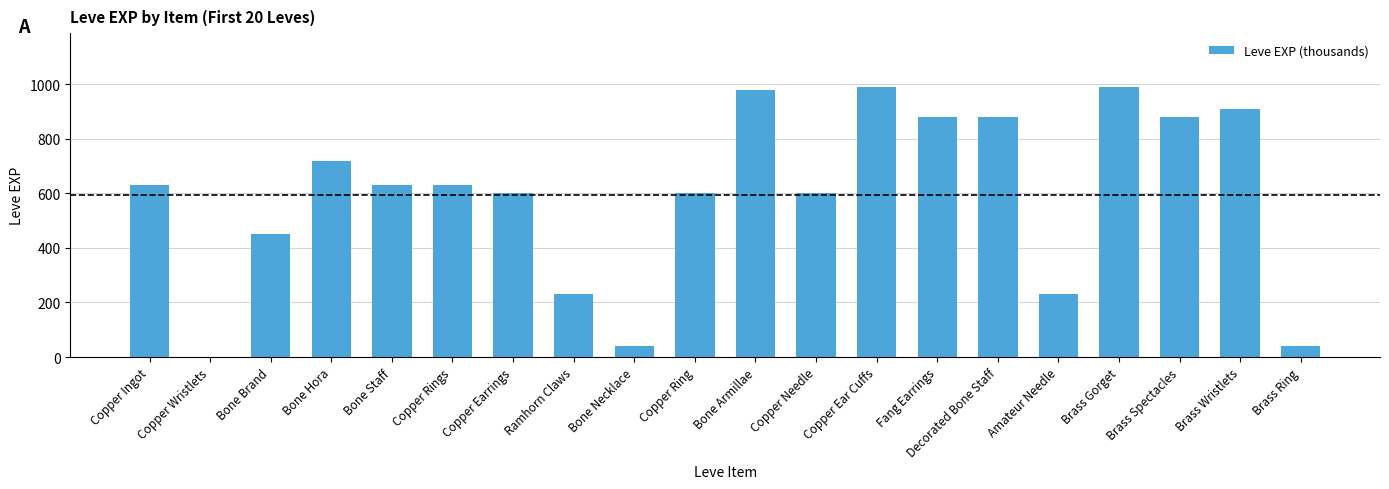

What is the maximum value shown in the chart?

990